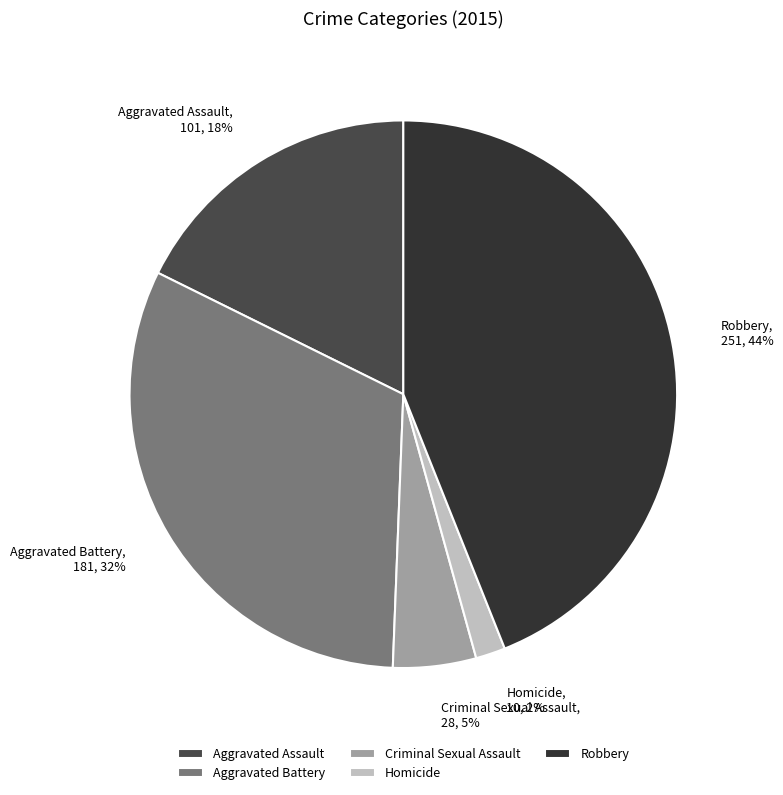

To the nearest percent, what is the difference between the Aggravated Battery and Homicide slice percentages?

30%